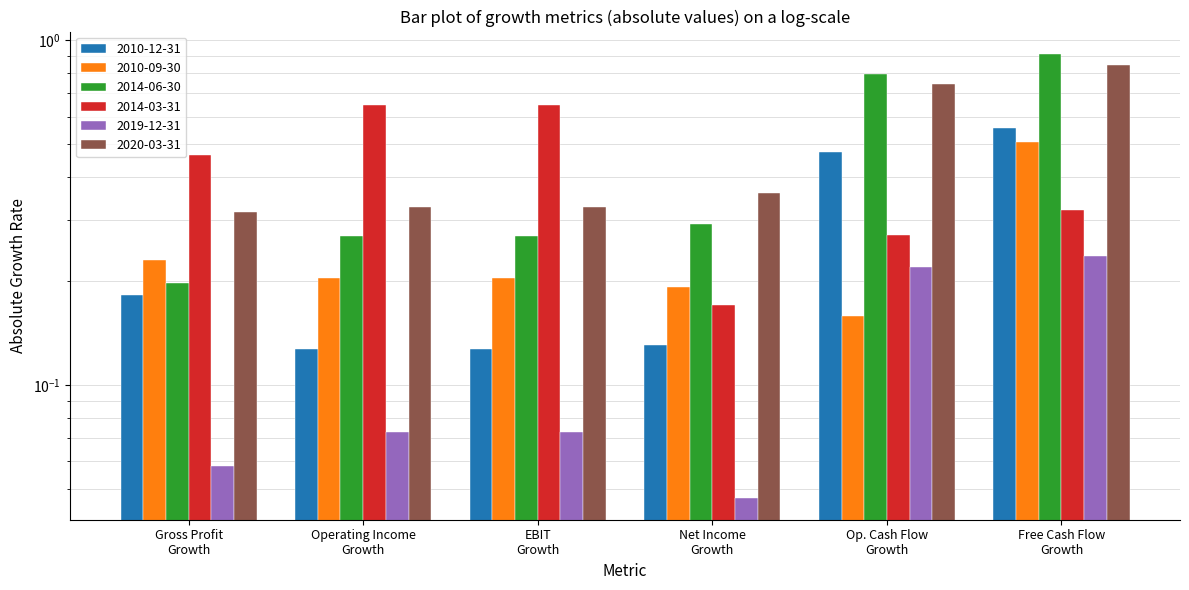

The 2010-12-31 series shows 0.9 at Free Cash Flow Growth. True or false?

True